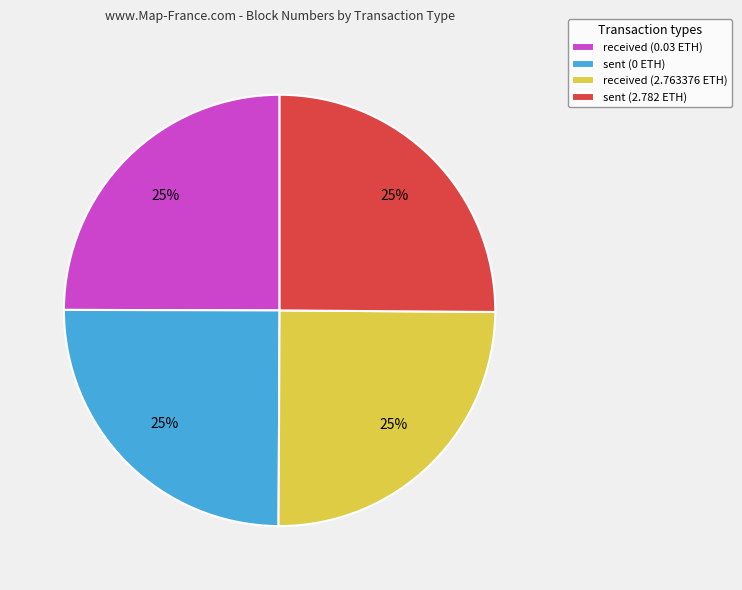

The received (2.763376 ETH) slice represents 39% of the pie. True or false?

False